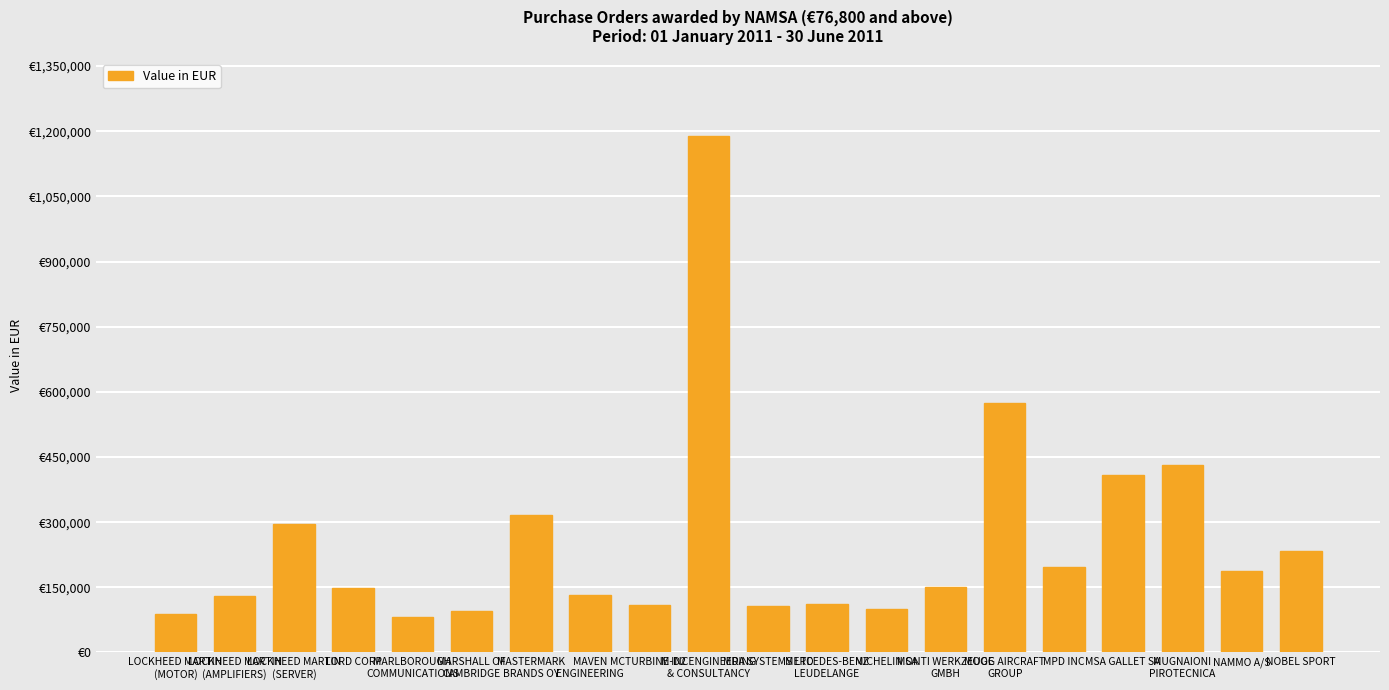

List the labels in order of value, smallest first.

MARLBOROUGH
COMMUNICATIONS, LOCKHEED MARTIN
(MOTOR), MARSHALL OF
CAMBRIDGE, MICHELIN SA, MDA SYSTEMS LTD, MCTURBINE INC, MERCEDES-BENZ
LEUDELANGE, LOCKHEED MARTIN
(AMPLIFIERS), MAVEN
ENGINEERING, LORD CORP, MONTI WERKZEUGE
GMBH, NAMMO A/S, MPD INC, NOBEL SPORT, LOCKHEED MARTIN
(SERVER), MASTERMARK
BRANDS OY, MSA GALLET SA, MUGNAIONI
PIROTECNICA, MOOG AIRCRAFT
GROUP, M-D2 ENGINEERING
& CONSULTANCY